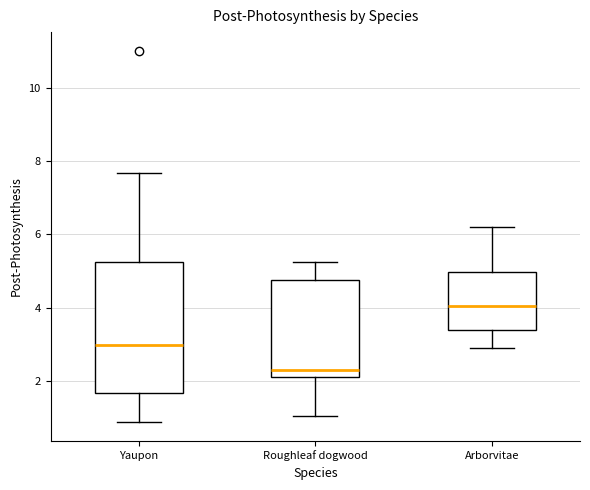

Reading left to right, transcribe this box plot: for each box, give where its median line is, the range the box spans, and where its two whiskers end, as read against the y-axis. The values are not printed on the chart, so give them approximately, as read against the axis.

Yaupon: median 3.0, box 1.6 to 5.2, whiskers 0.8 to 7.6
Roughleaf dogwood: median 2.4, box 2.2 to 4.8, whiskers 1.0 to 5.2
Arborvitae: median 4.0, box 3.4 to 5.0, whiskers 3.0 to 6.2